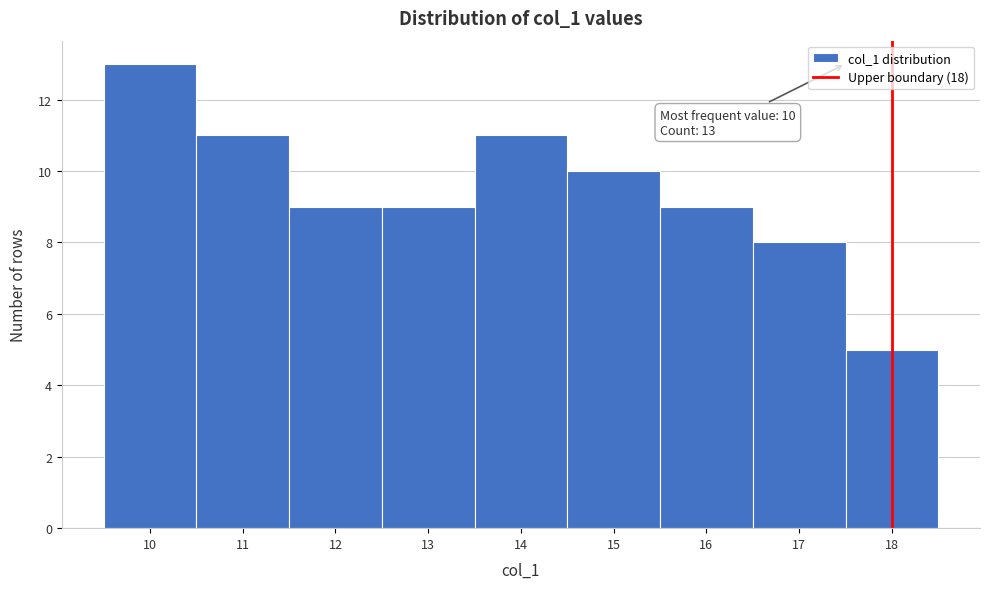

Which range on the x-axis has the tallest bar?

9.5 to 10.5